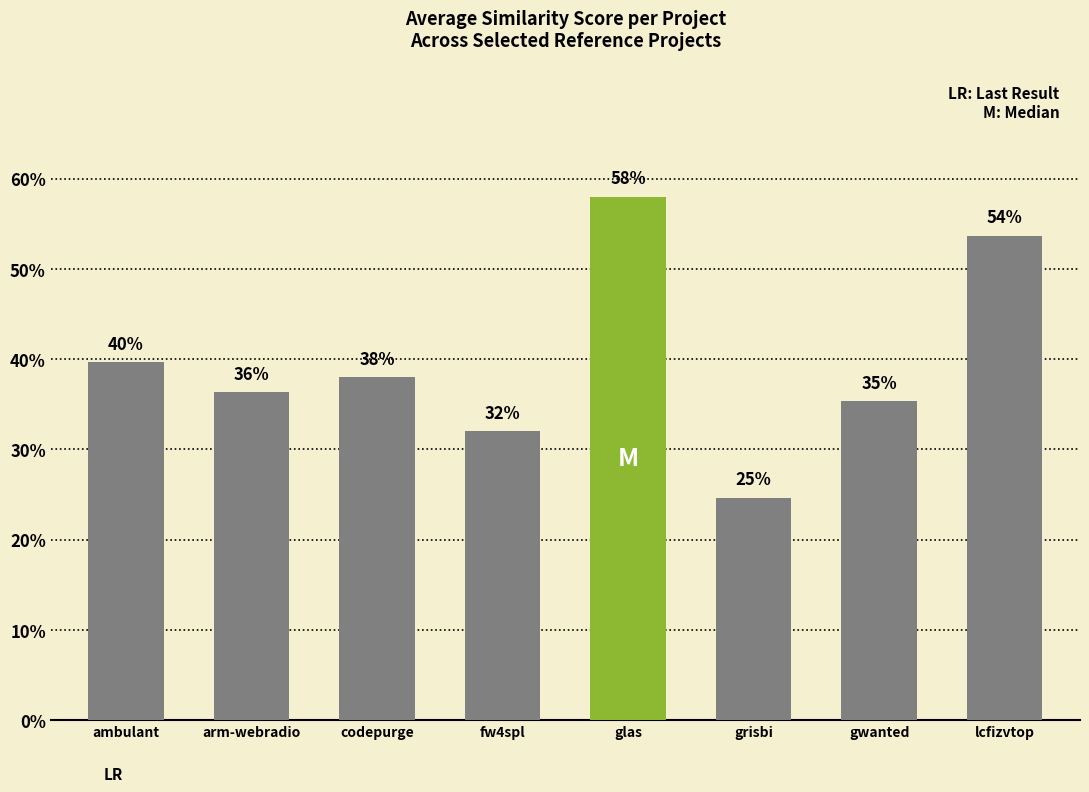

Are the bars grouped side by side (vs. stacked)?

No